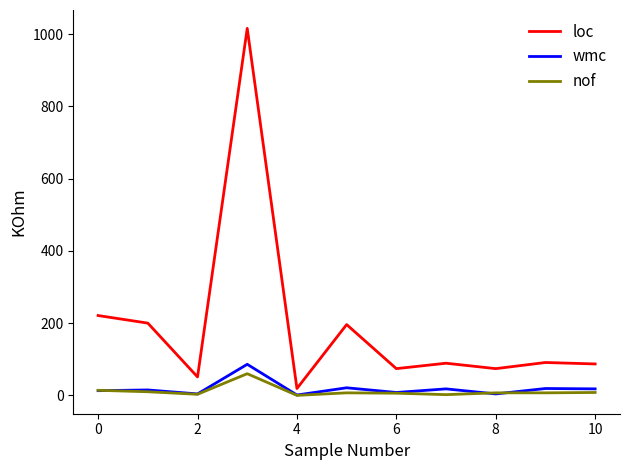

What is the greatest value displayed?

1016